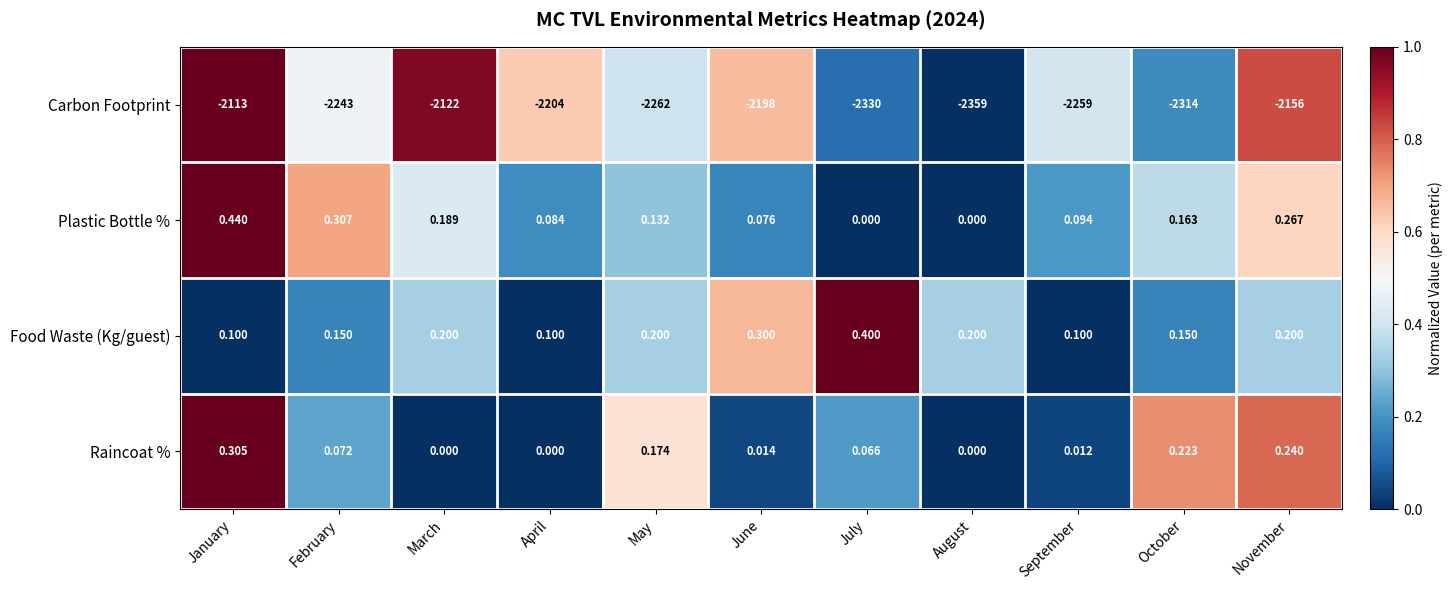

At which label does Raincoat % reach its peak?

January